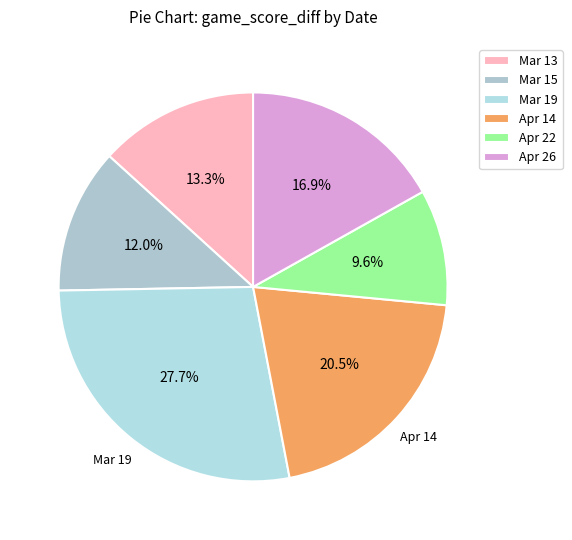

Is there any slice that represents more than half of the pie?

No